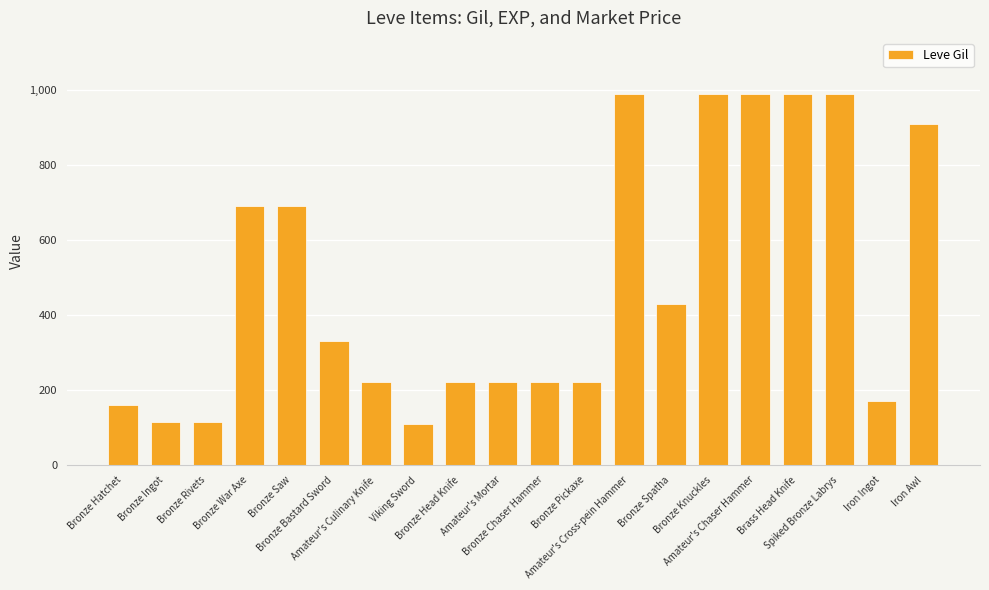

What is the difference between the maximum and minimum values?

880